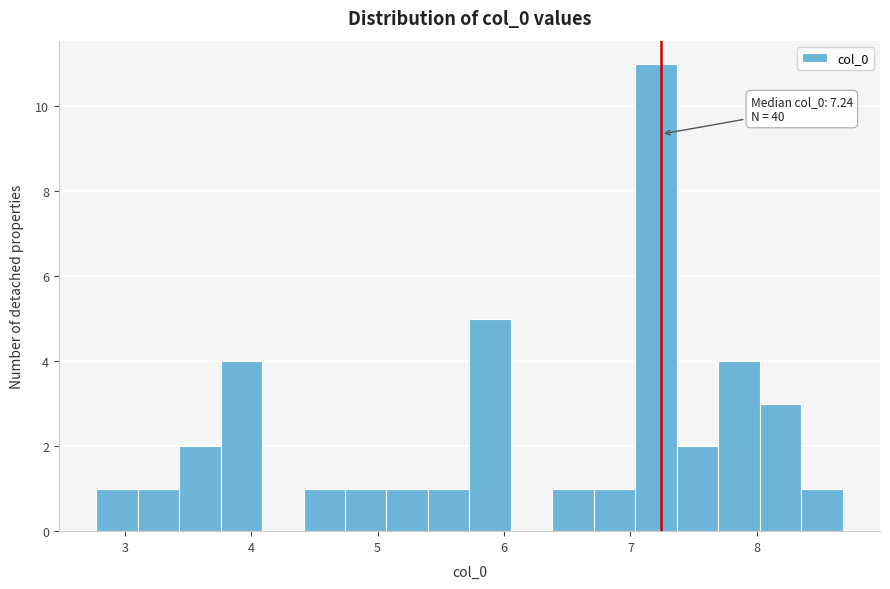

Read against the x-axis, roughly where is the centre of the tallest bar?

7.2